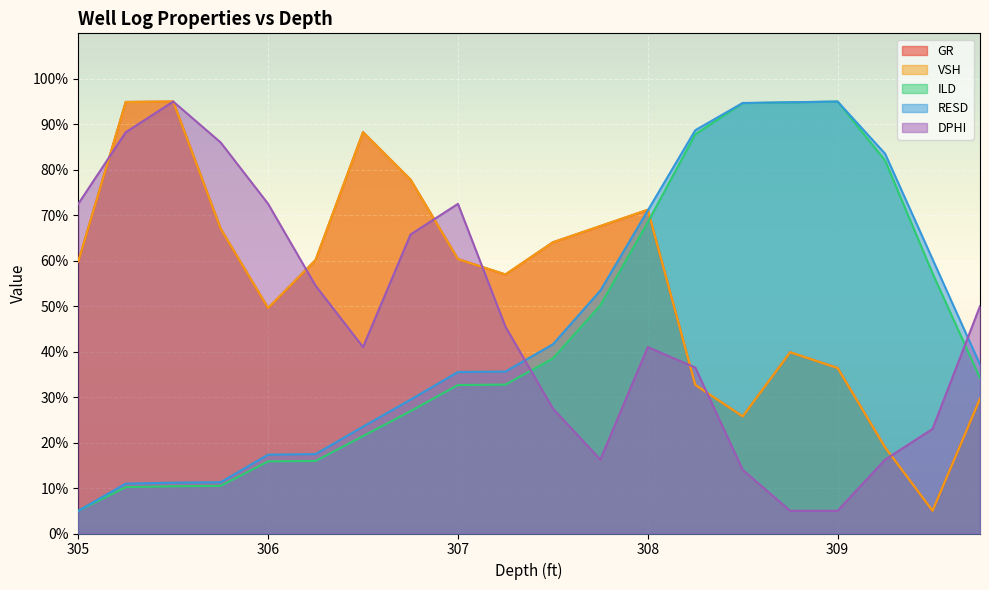

How many lines are shown in the chart?

5